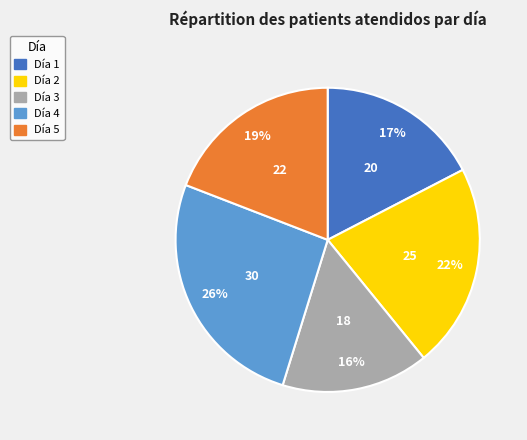

Is there a majority slice in this chart?

No